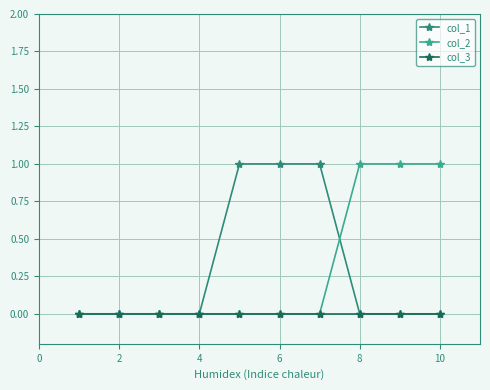

What are all the series names shown in the legend?

col_1, col_2, col_3